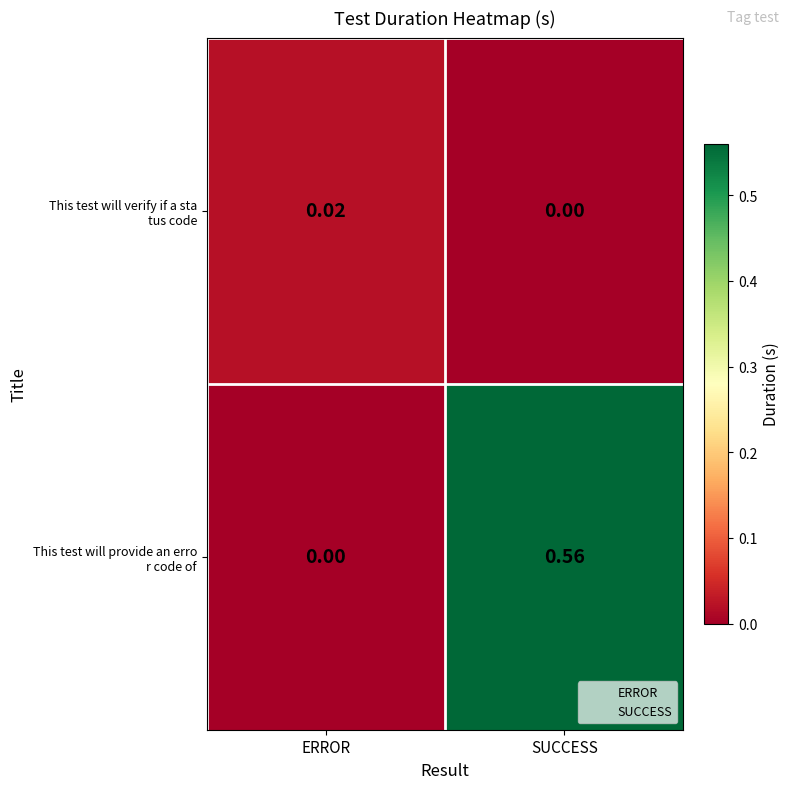

Count the number of data series in this chart.

2